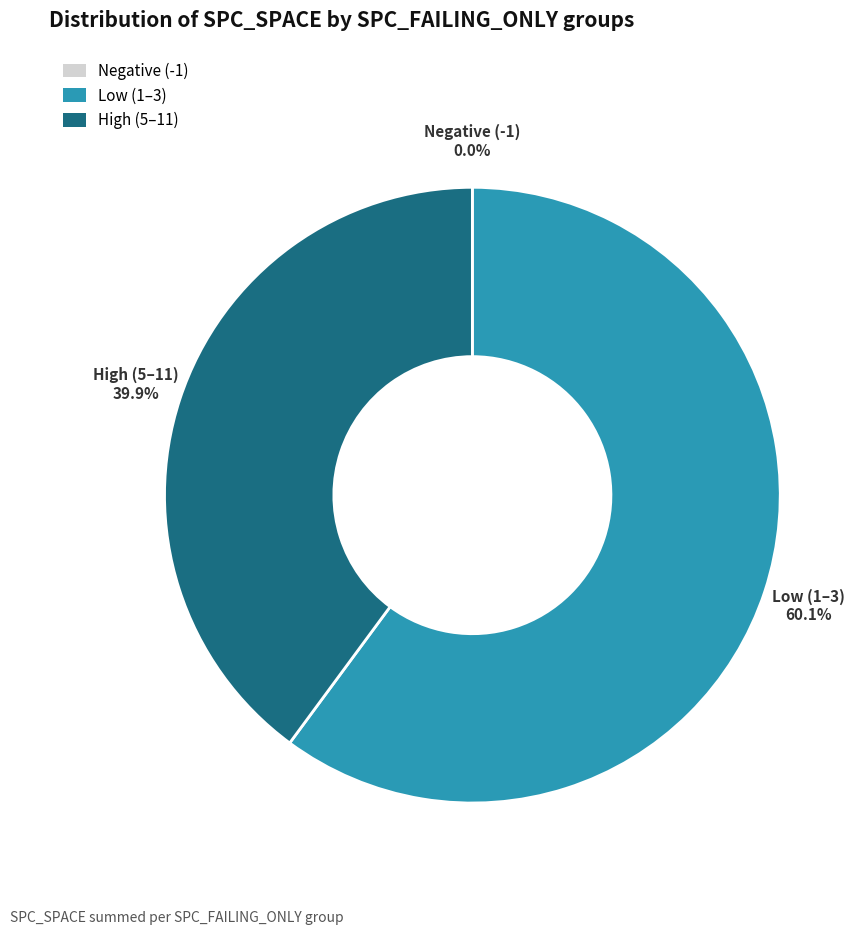

What percentage is NOT represented by High (5–11)?

60.1%